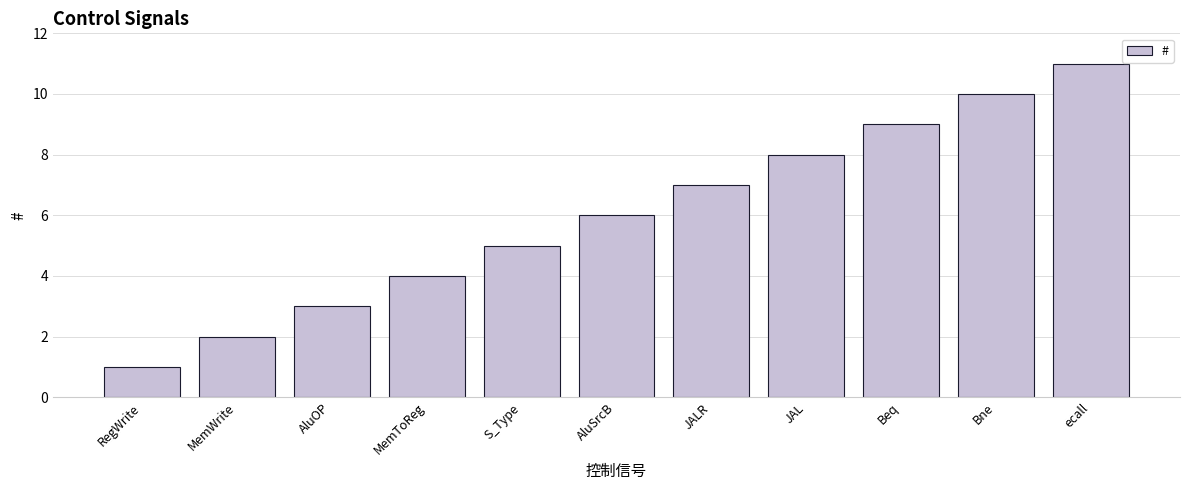

What is the difference between the values at Beq and RegWrite?

8